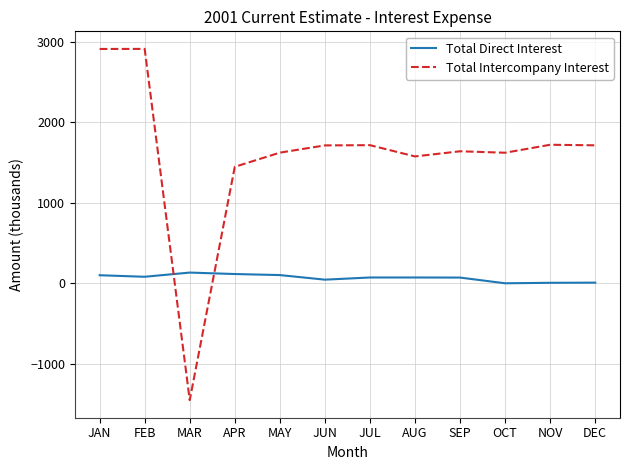

How many values in the Total Intercompany Interest series are below 1715?

6